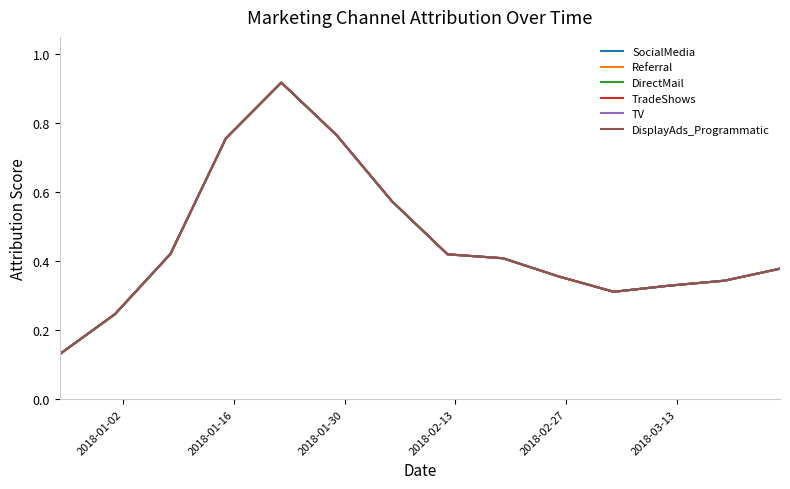

Which series has the largest range (max minus min)?

DirectMail